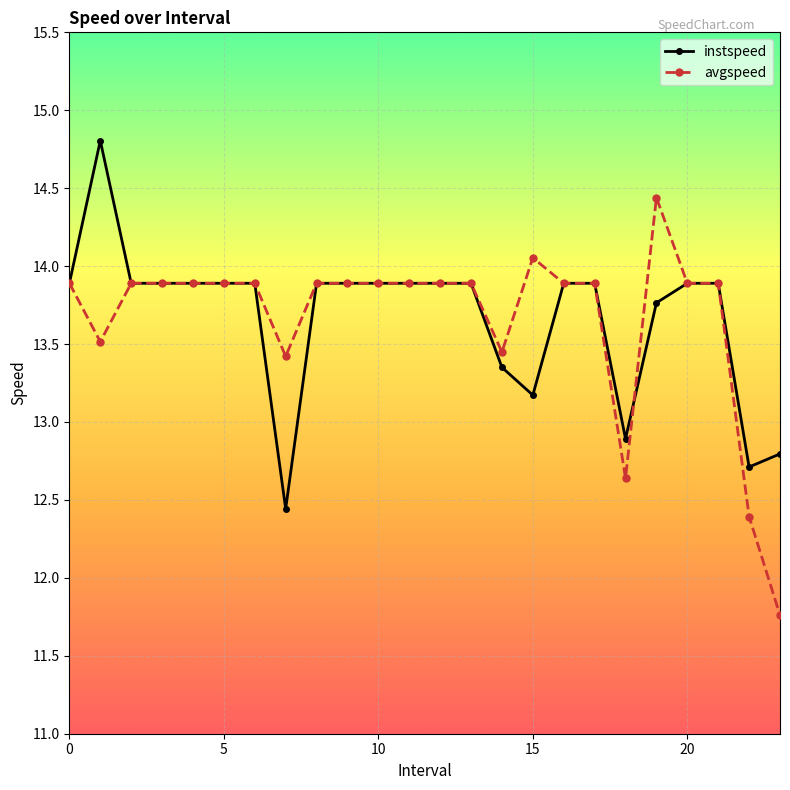

What is the value of the avgspeed point at the 4th from the left?

13.9